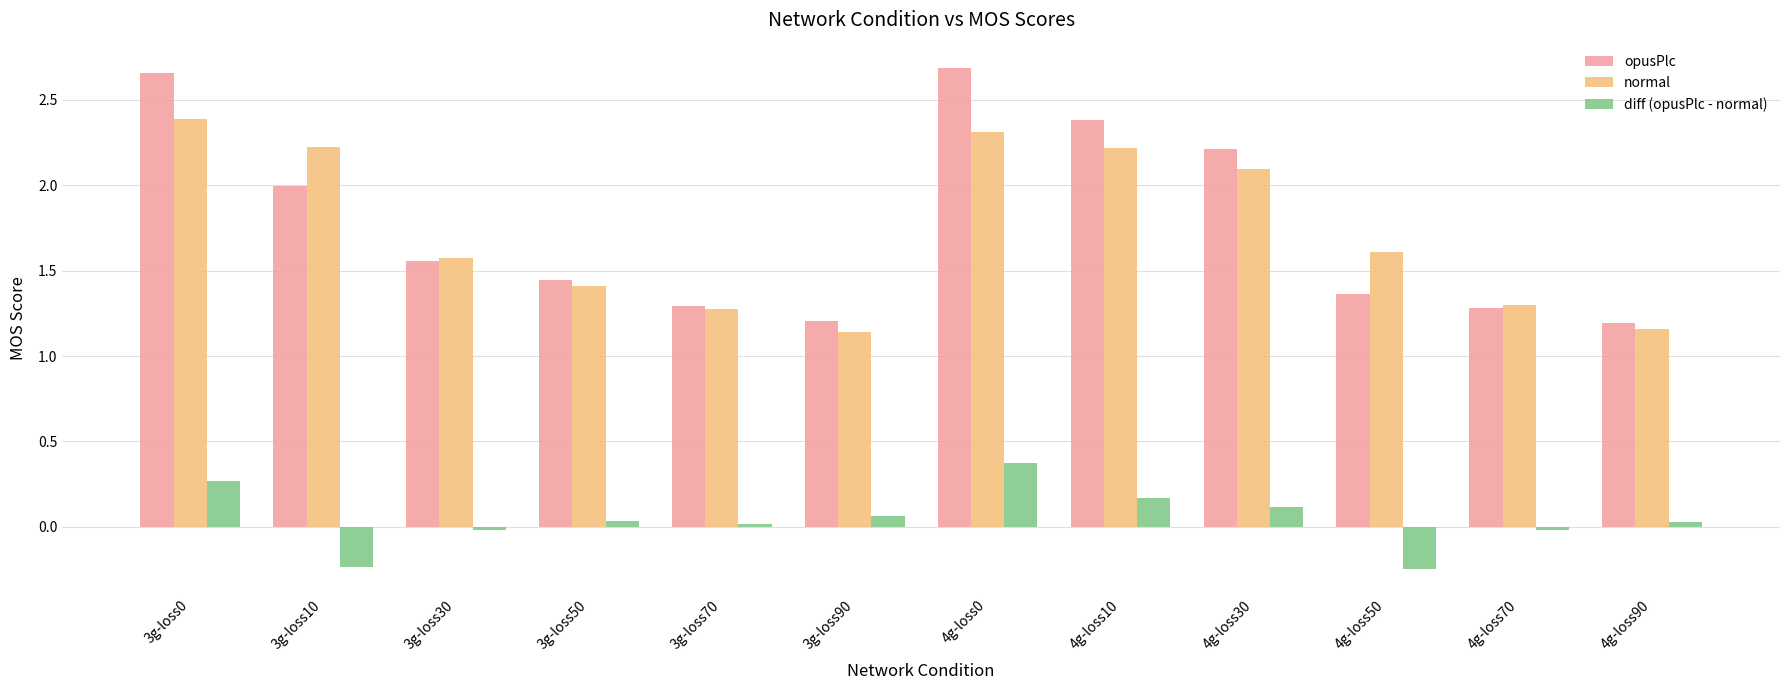

Which series has the largest total across all categories?

opusPlc